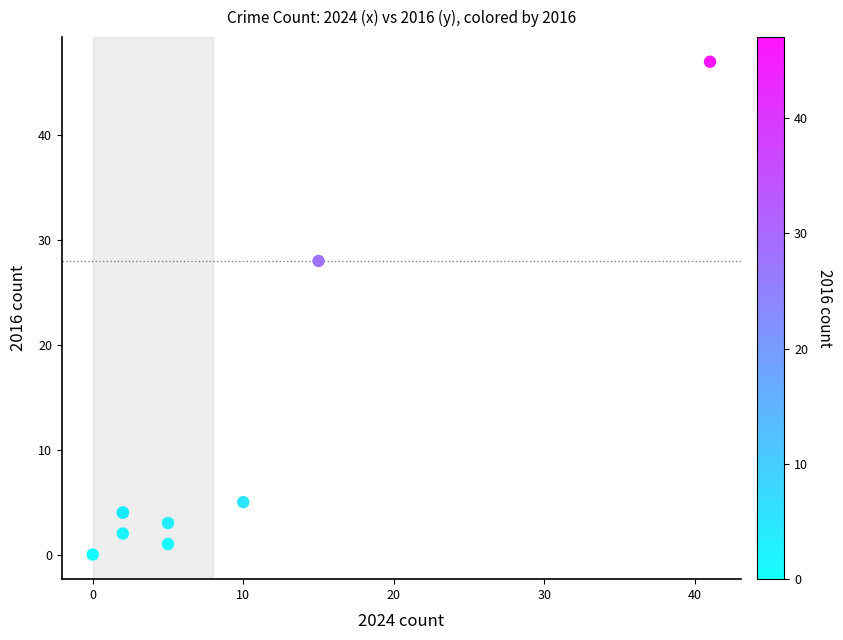

What Y value in the scatter plot is closest to 23?

28